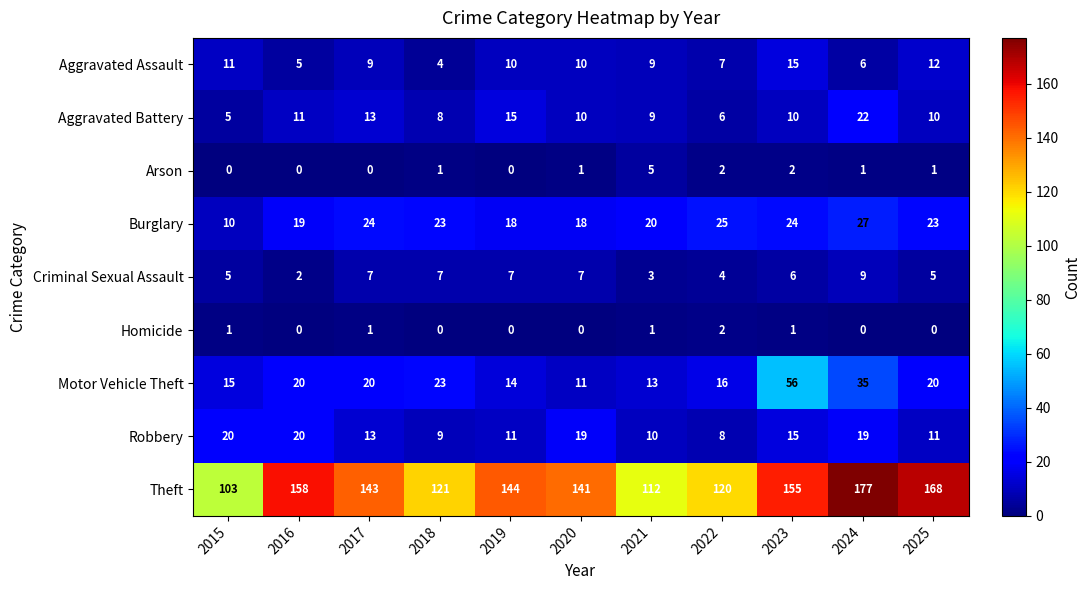

What is the difference between the Theft values at 2024 and 2016?

19